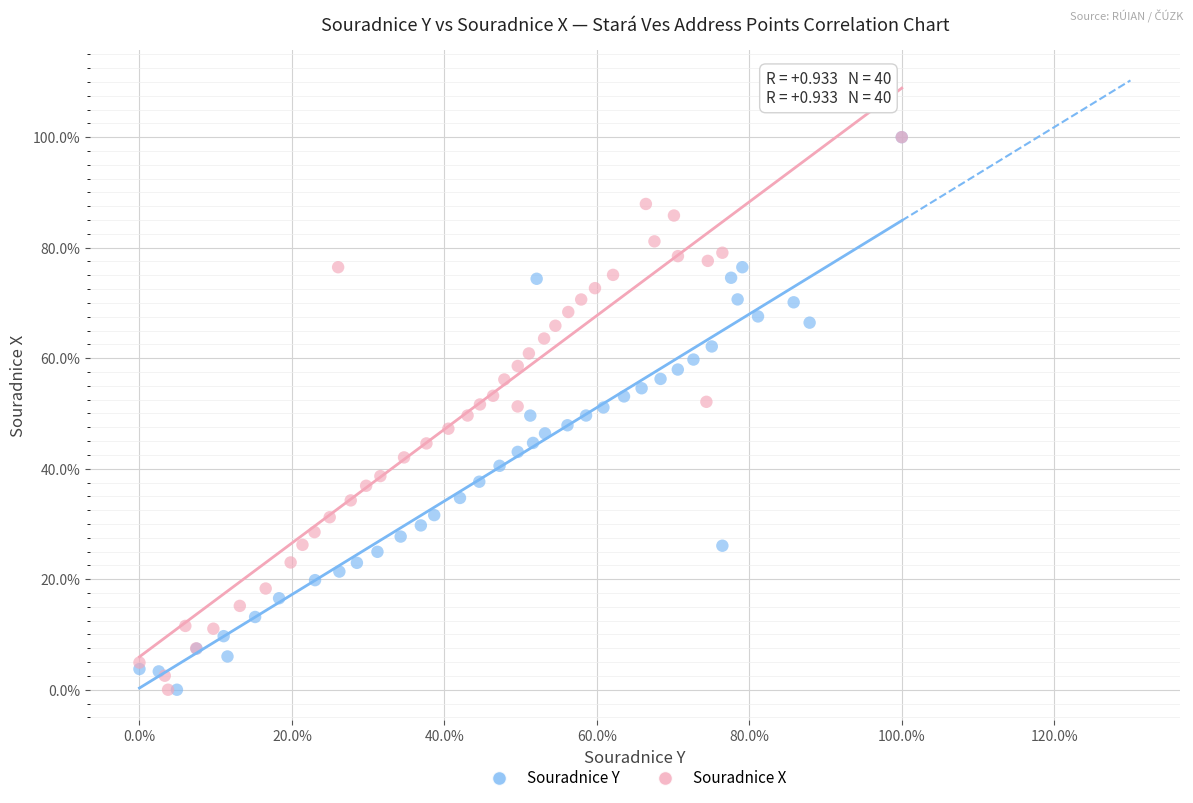

What are all the series names shown in the legend?

Souradnice Y, Souradnice X